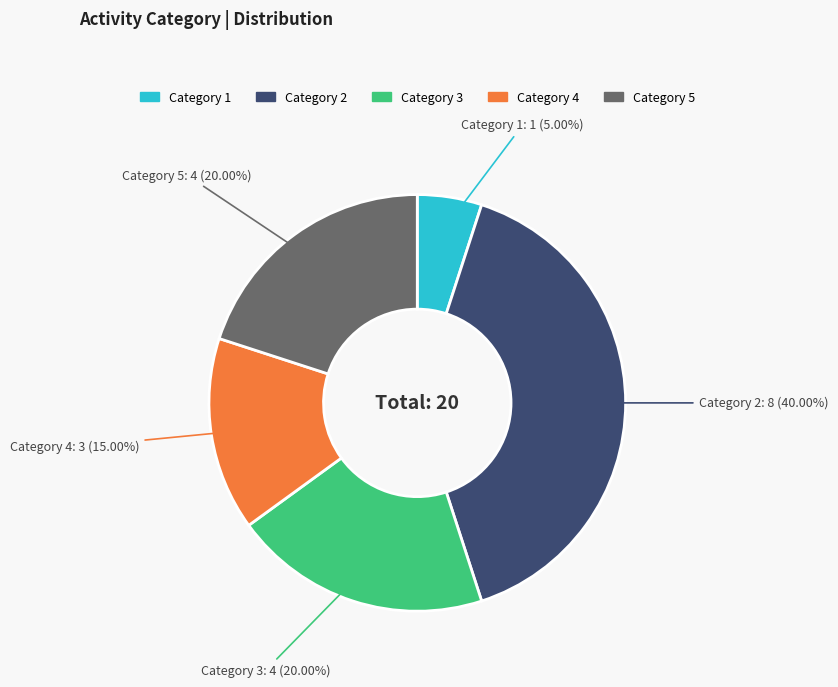

Count the number of slices in the pie.

5